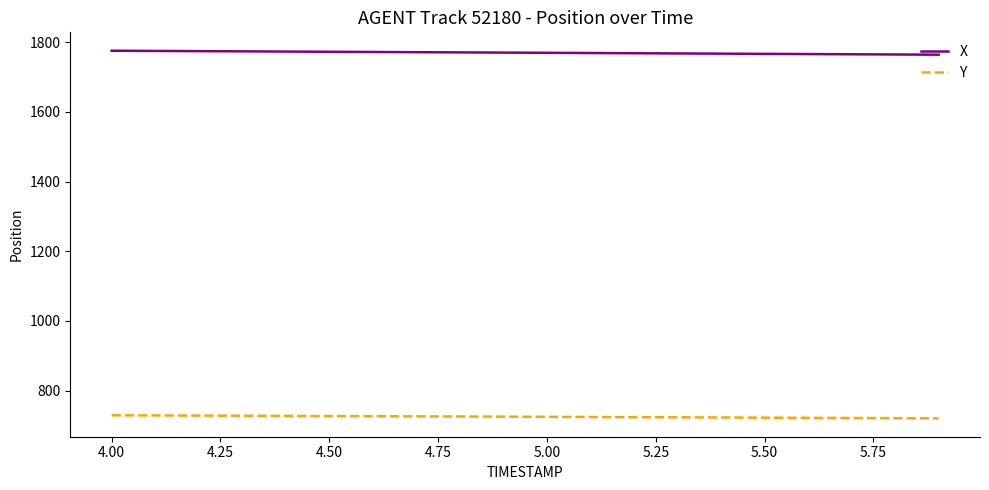

At how many categories does at least one series exceed 780?

20